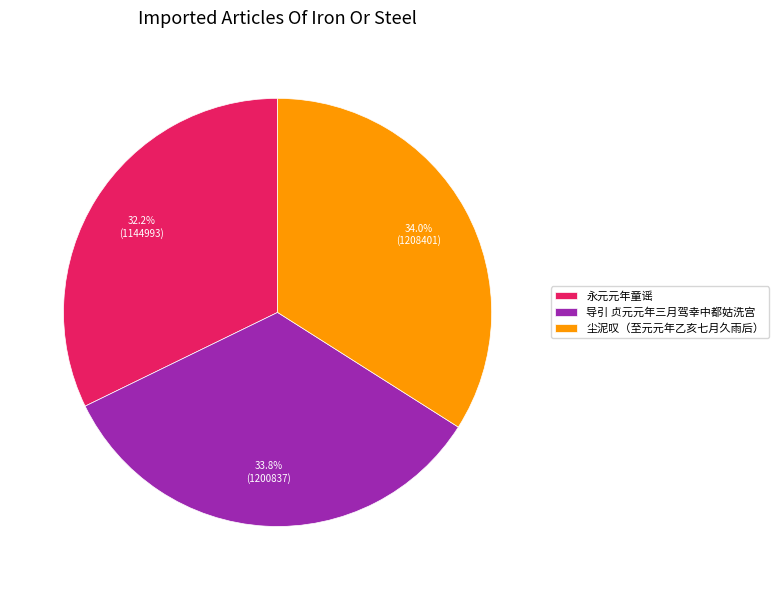

Approximately how many times larger is the value at 导引 贞元元年三月驾幸中都姑洗宫 compared to 永元元年童谣?

1.0